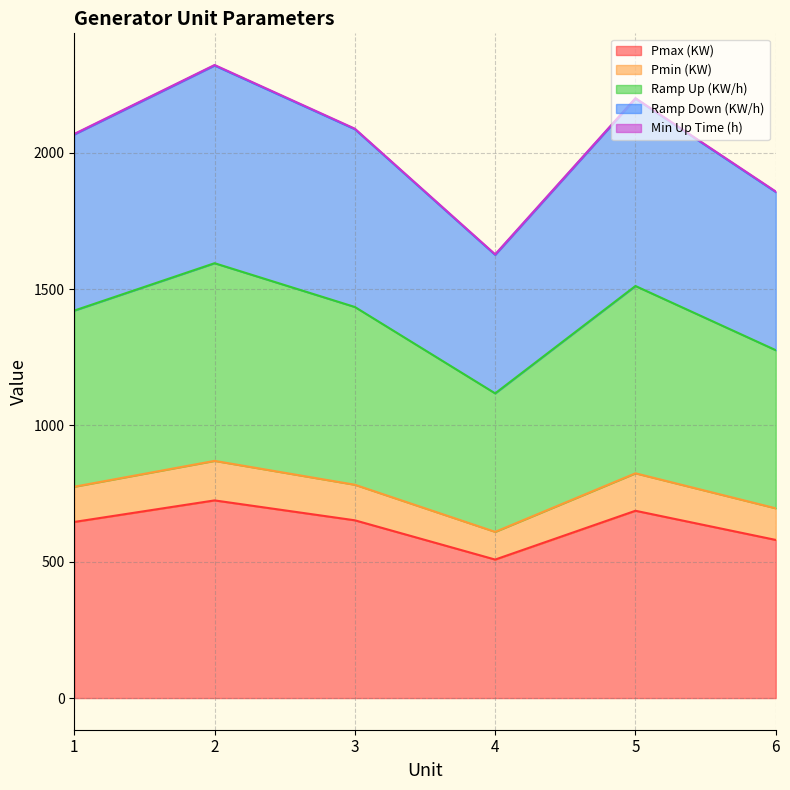

What is the difference between the maximum and minimum values in the Pmax (KW) series?

217.0